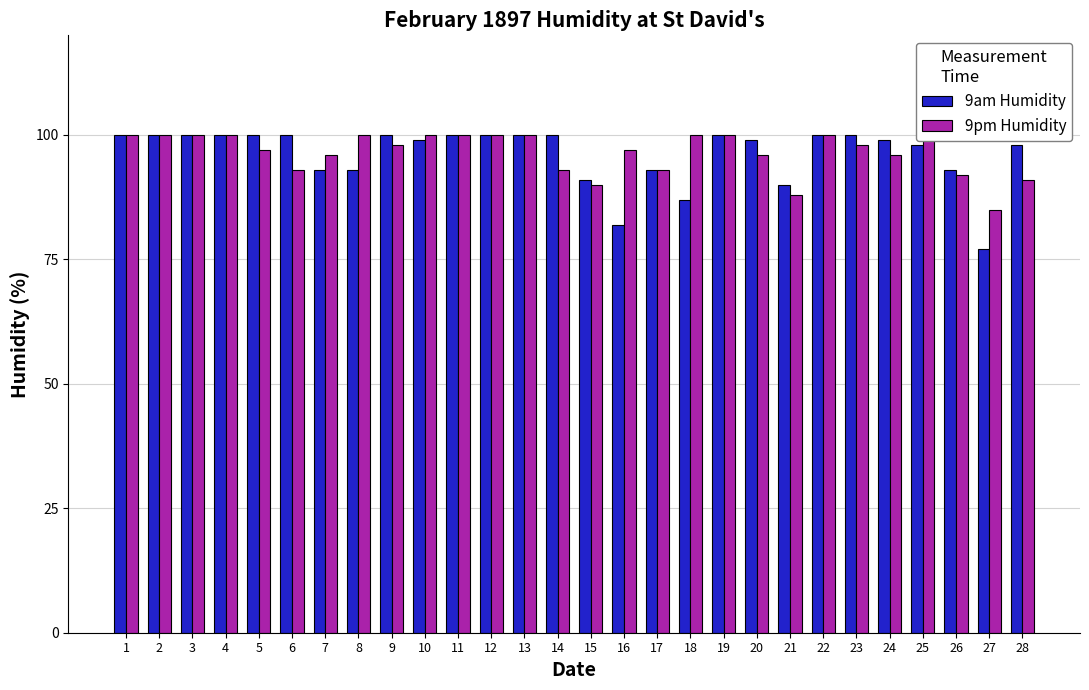

Which label corresponds to the largest value in the chart?

1